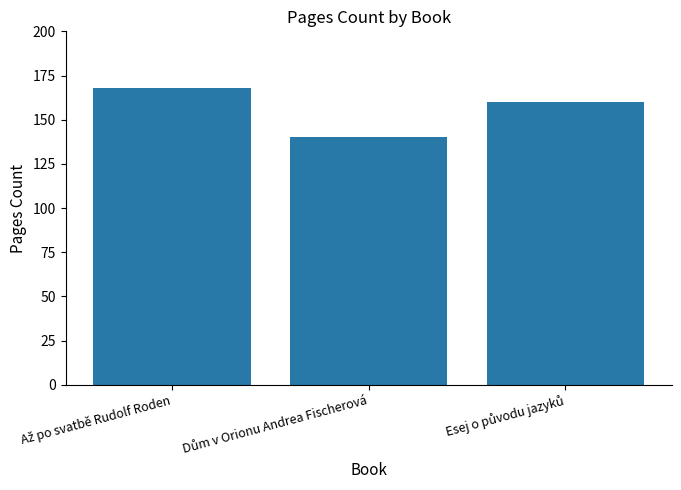

What is the sum of all values?

468